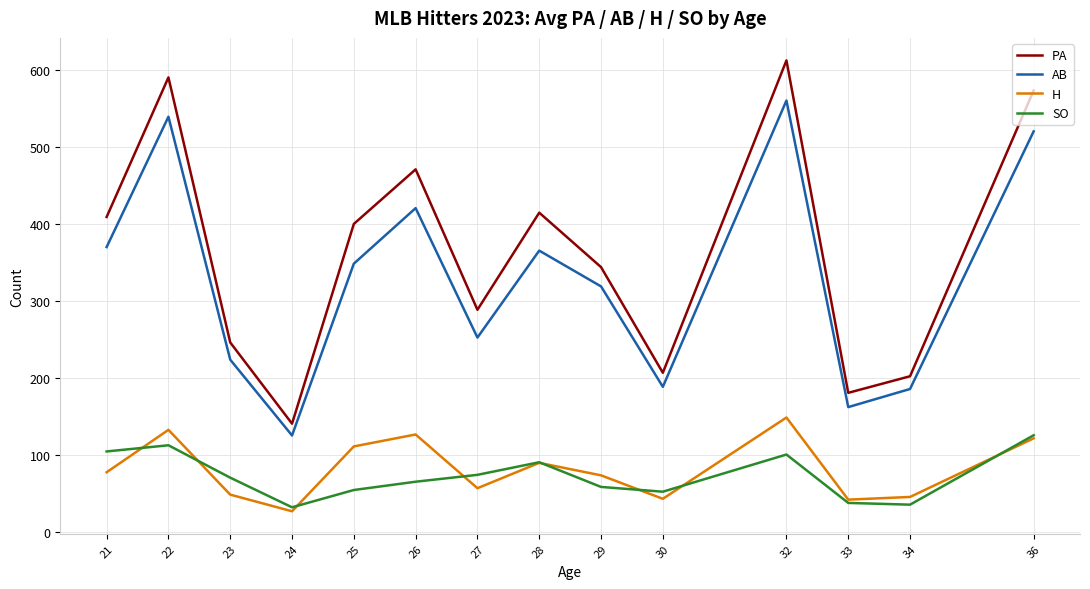

The PA series shows 573.0 at 36. True or false?

True